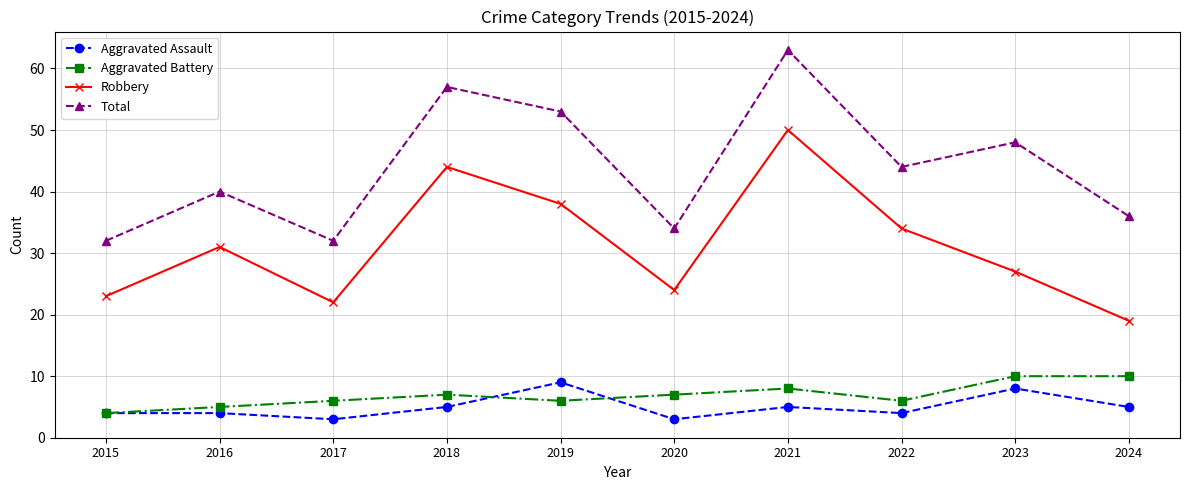

Count the number of data series in this chart.

4